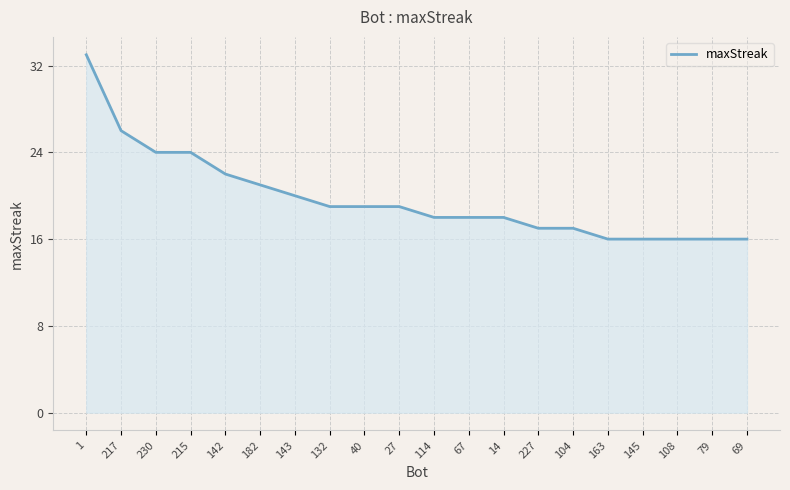

What is the change in value from 1 to 40?

-14